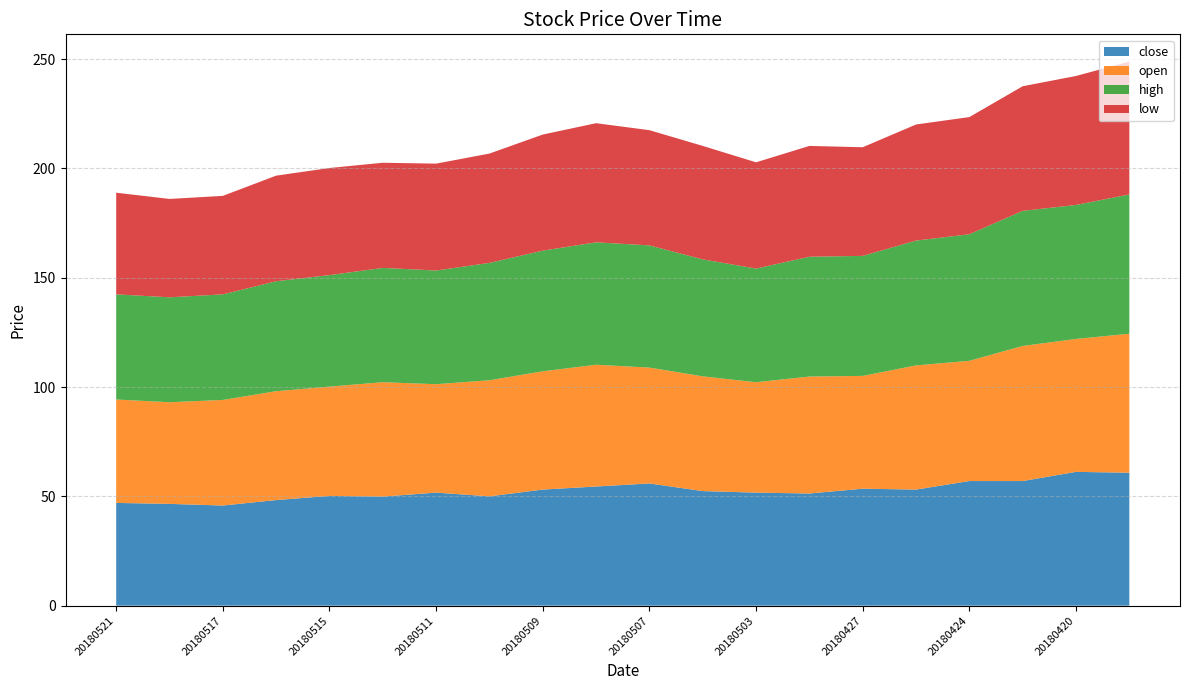

Reading left to right, what are all the values shown in this chart?

close: 47.0	46.5	45.8	48.3	50.2	49.9	51.7	50.0	53.1	54.5	55.9	52.4	51.7	51.3	53.5	53.1	57.0	57.0	61.2	60.8
open: 47.3	46.5	48.3	49.8	50.0	52.3	49.6	53.1	54.1	55.7	53.0	52.5	50.5	53.5	51.6	56.8	55.0	61.8	60.8	63.6
high: 48.1	48.0	48.3	50.3	51.0	52.3	52.0	53.7	55.2	56.0	55.9	53.5	52.0	54.8	54.9	57.1	57.9	61.8	61.3	63.7
low: 46.5	45.0	45.0	48.3	49.0	48.1	48.9	50.0	53.1	54.5	52.7	51.9	48.6	50.7	49.7	53.1	53.6	57.0	59.0	60.8